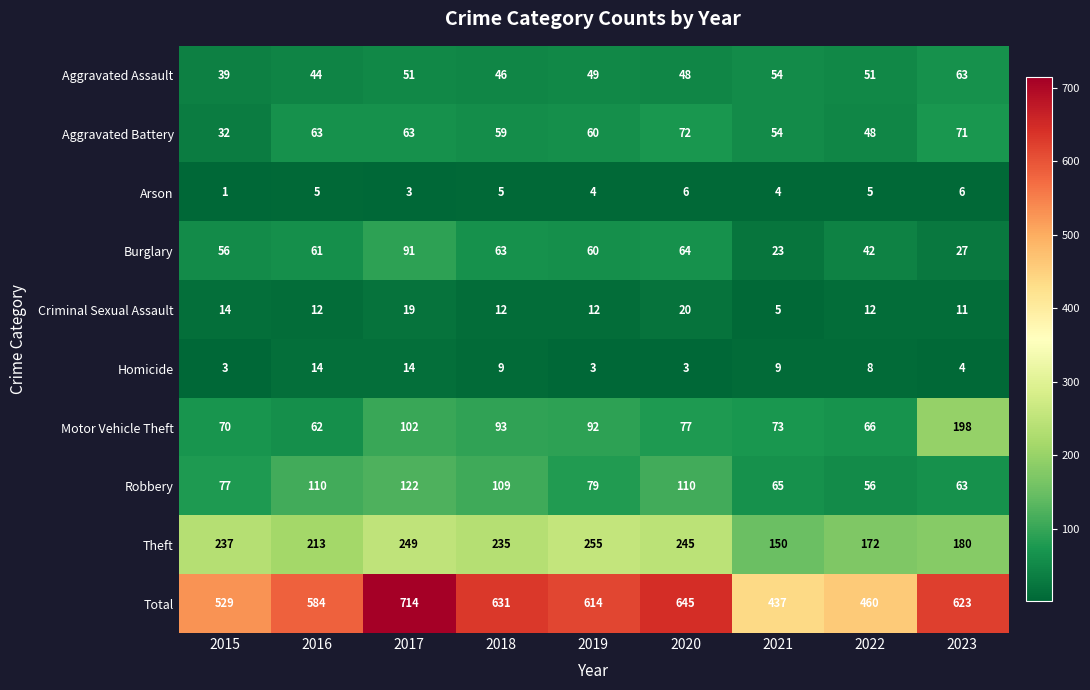

Which label corresponds to the largest value in the chart?

2017